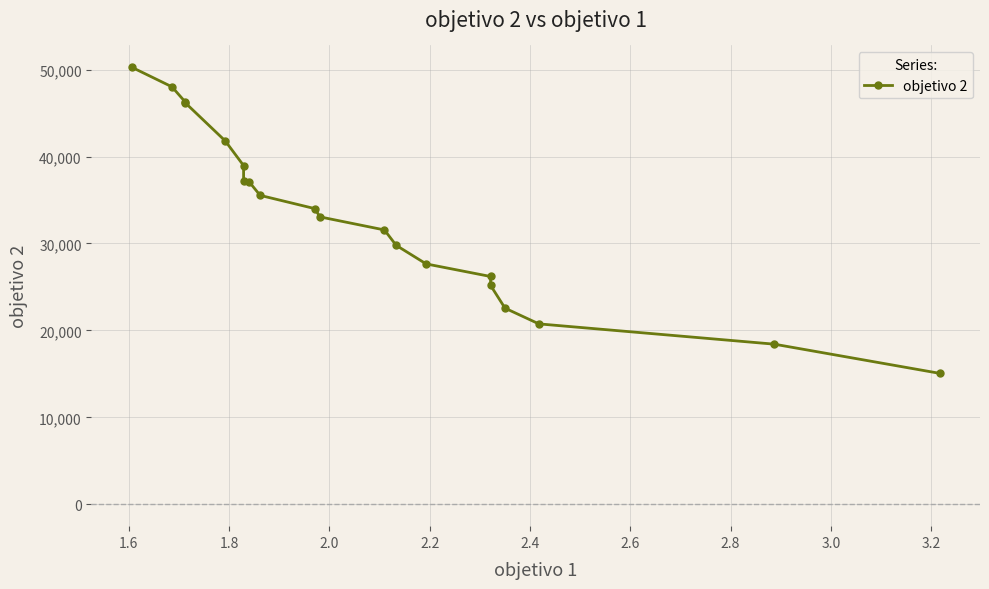

True or false: there are more than 2 points higher than both neighbors.

False